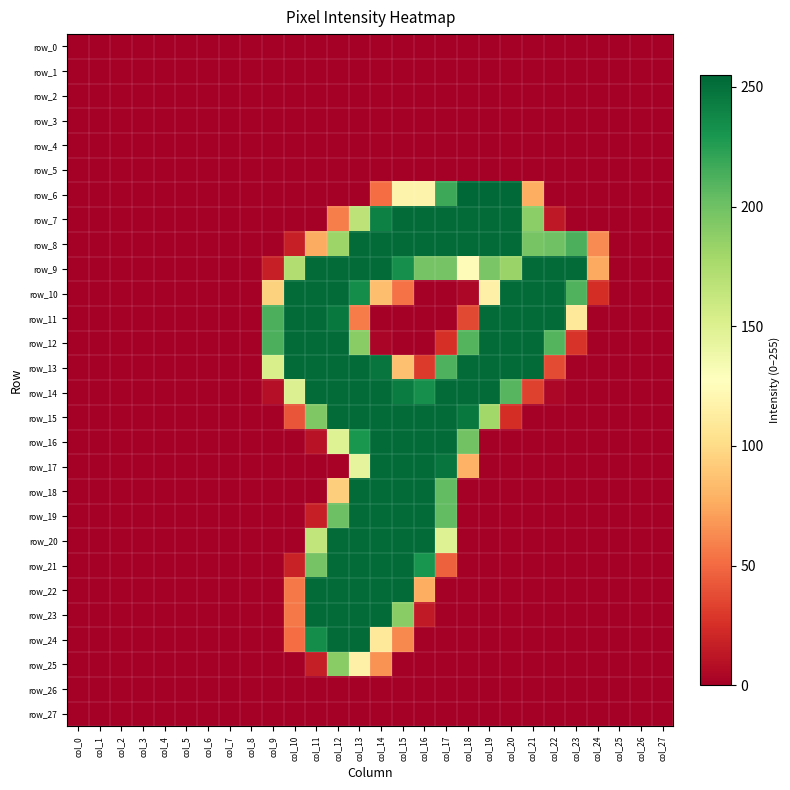

What is the highest value of the row_10 series?

253